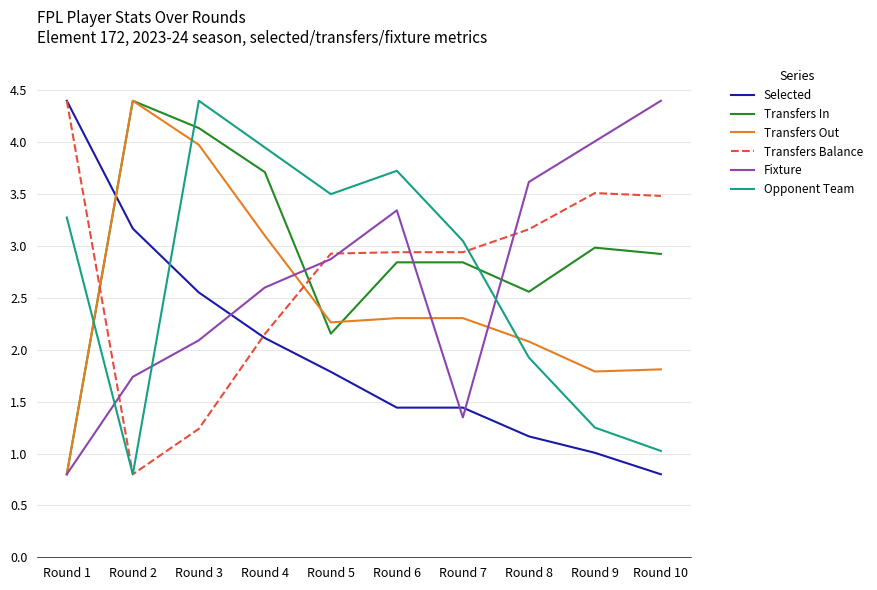

What is the spread (max minus min) of values at Round 7?

1.7